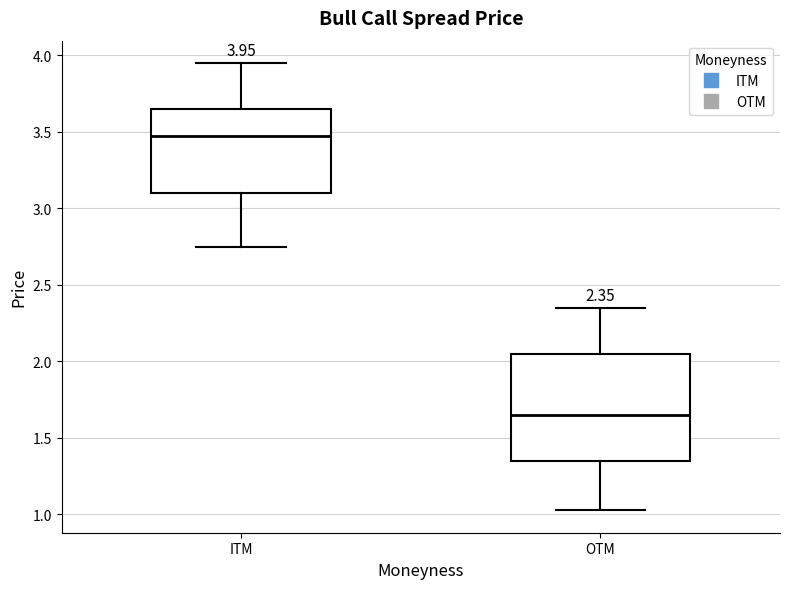

Comparing the boxes themselves (not the whiskers), which one is the tallest?

OTM